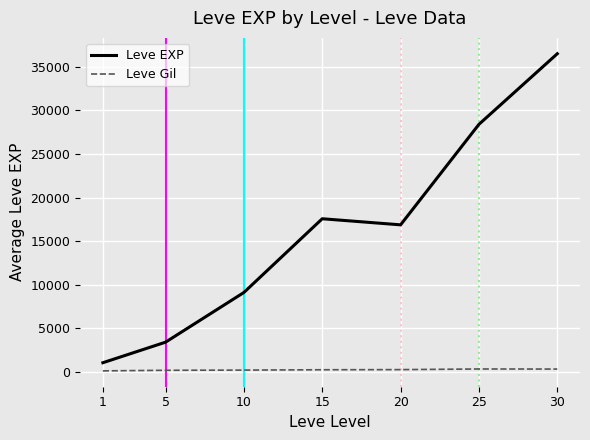

Where does the Leve Gil series first go above 241?

15